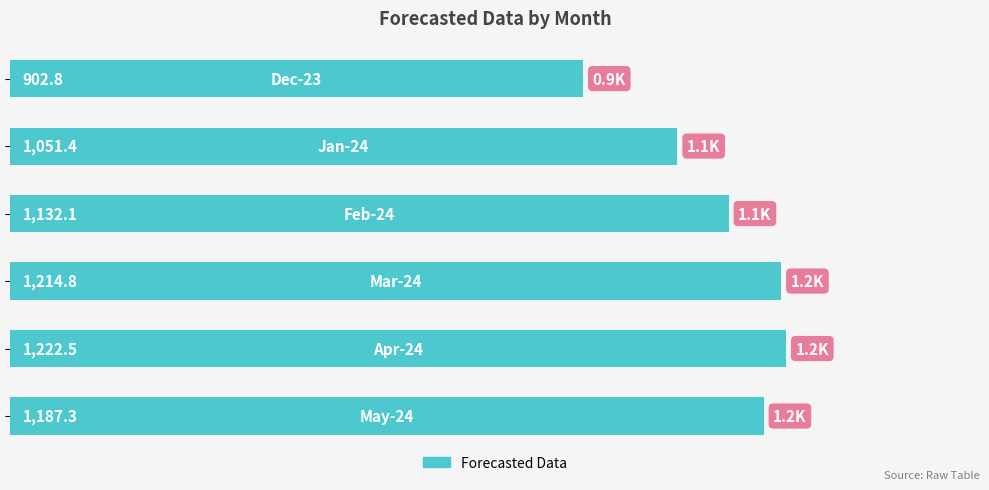

What is the maximum value shown in the chart?

1222.5